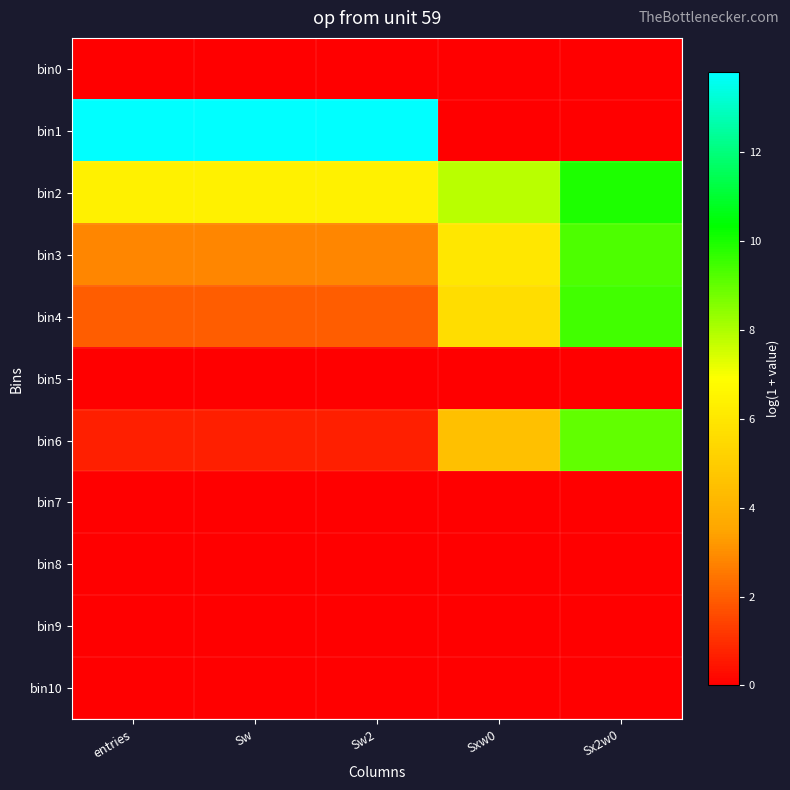

Reading left to right, extract all data points from this chart.

bin0: entries=0.0	Sw=0.0	Sw2=0.0	Sxw0=0.0	Sx2w0=0.0
bin1: entries=13.8	Sw=13.8	Sw2=13.8	Sxw0=0.0	Sx2w0=0.0
bin2: entries=6.4	Sw=6.4	Sw2=6.4	Sxw0=7.9	Sx2w0=10.0
bin3: entries=2.8	Sw=2.8	Sw2=2.8	Sxw0=6.0	Sx2w0=9.3
bin4: entries=1.9	Sw=1.9	Sw2=1.9	Sxw0=5.6	Sx2w0=9.4
bin5: entries=0.0	Sw=0.0	Sw2=0.0	Sxw0=0.0	Sx2w0=0.0
bin6: entries=0.7	Sw=0.7	Sw2=0.7	Sxw0=4.5	Sx2w0=9.0
bin7: entries=0.0	Sw=0.0	Sw2=0.0	Sxw0=0.0	Sx2w0=0.0
bin8: entries=0.0	Sw=0.0	Sw2=0.0	Sxw0=0.0	Sx2w0=0.0
bin9: entries=0.0	Sw=0.0	Sw2=0.0	Sxw0=0.0	Sx2w0=0.0
bin10: entries=0.0	Sw=0.0	Sw2=0.0	Sxw0=0.0	Sx2w0=0.0